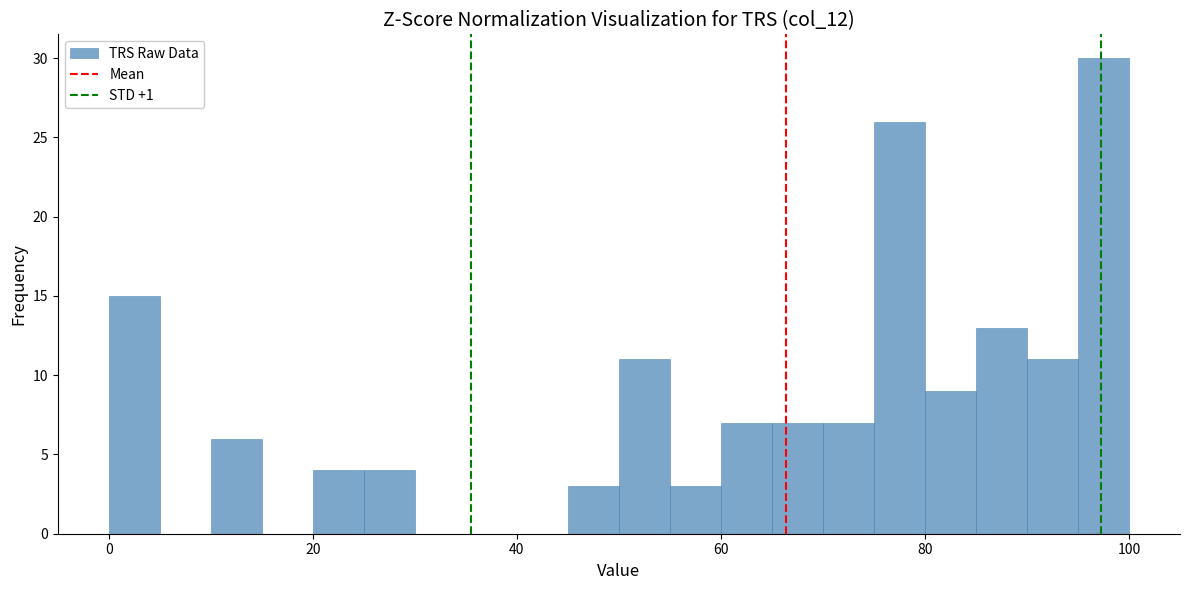

Read against the x-axis, roughly where is the centre of the tallest bar?

98